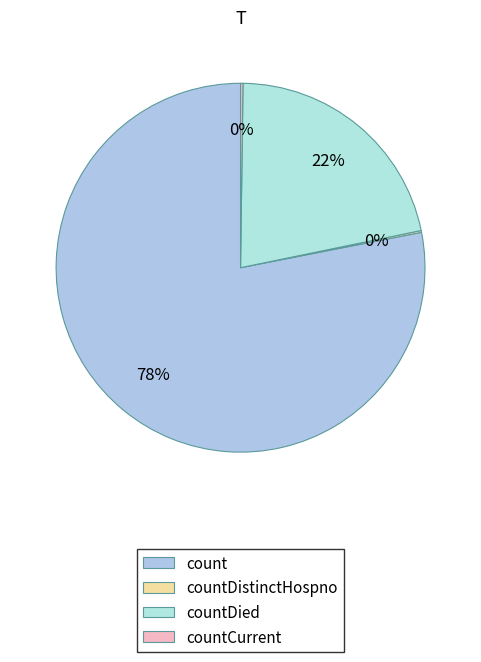

To the nearest percent, what is the difference between the countDied and countCurrent slice percentages?

21%